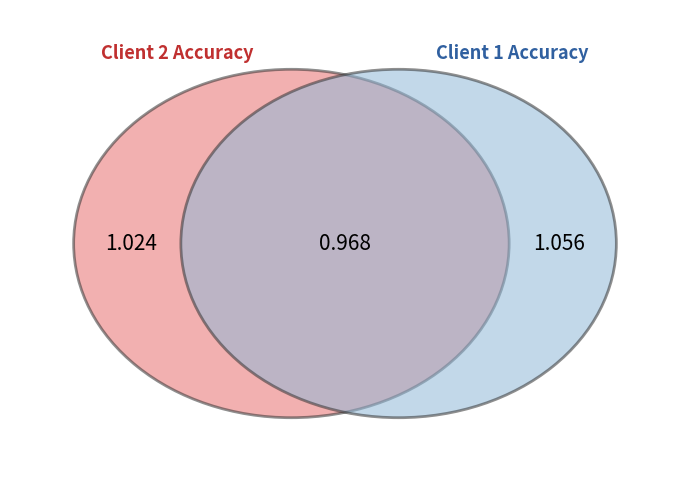

To the nearest percent, what portion does Round 0 represent?

31%